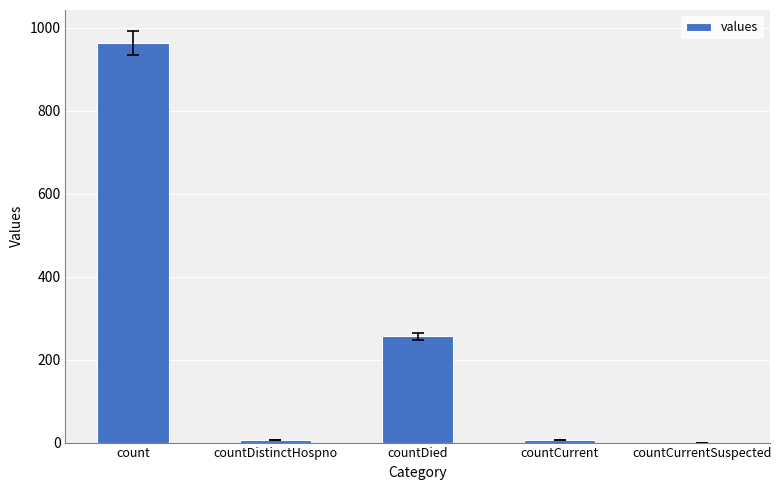

At which label does the data first exceed 6?

count